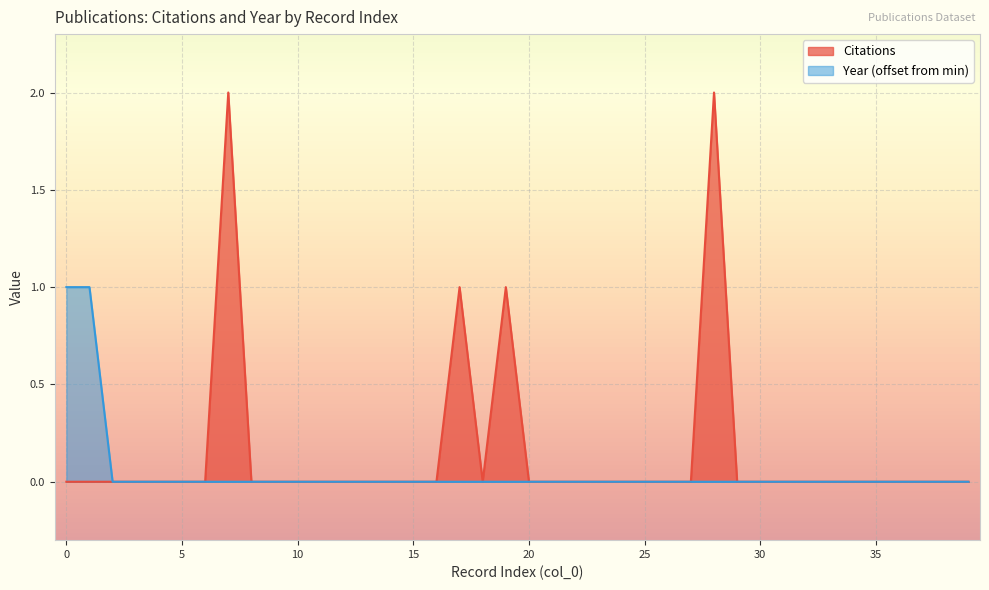

Which series has the widest spread of values?

Citations